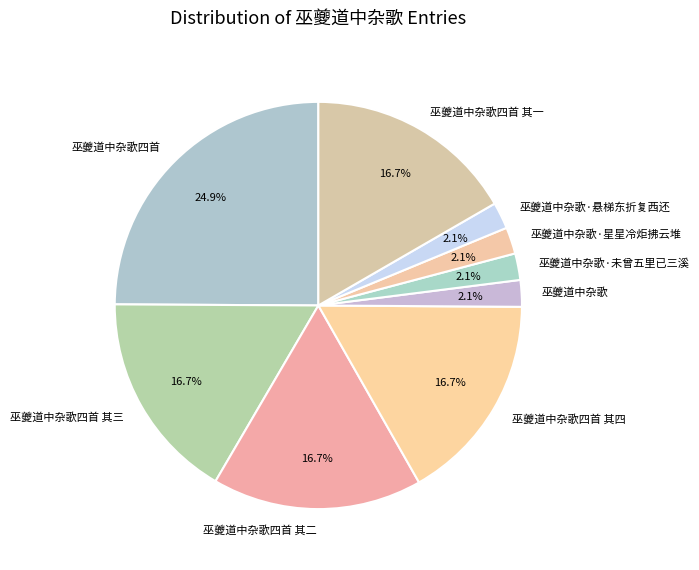

To the nearest percent, what percentage of the pie is 巫夔道中杂歌·悬梯东折复西还?

2%